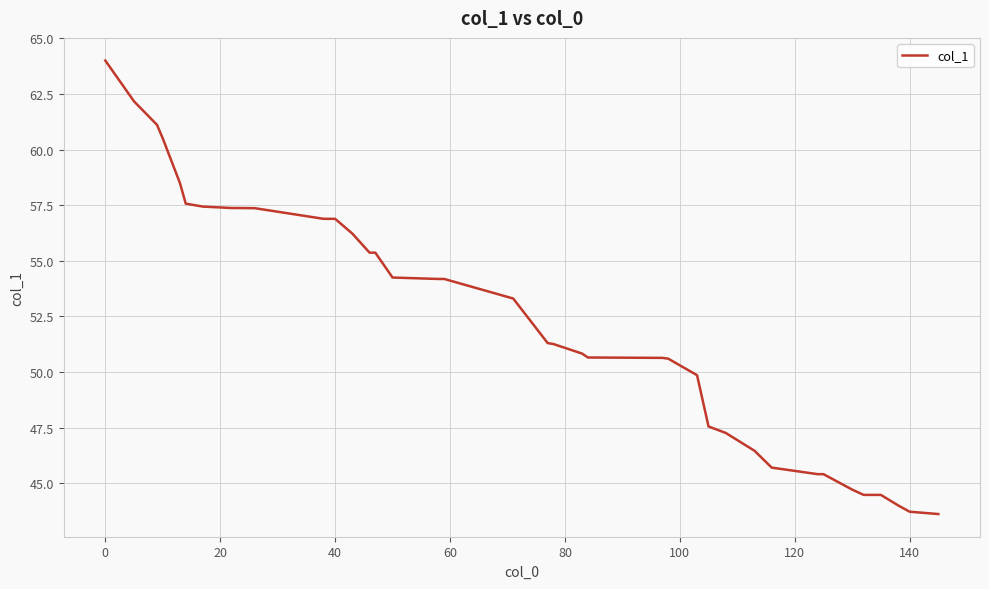

What is the sum of all values?

2083.1